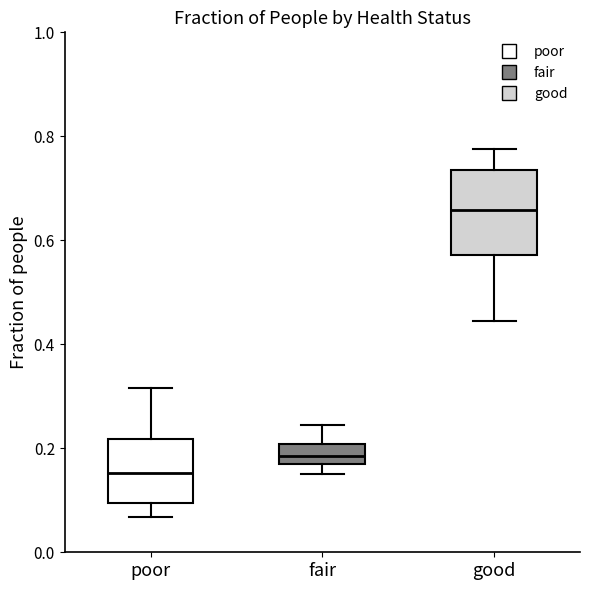

Which box has the highest median line?

good